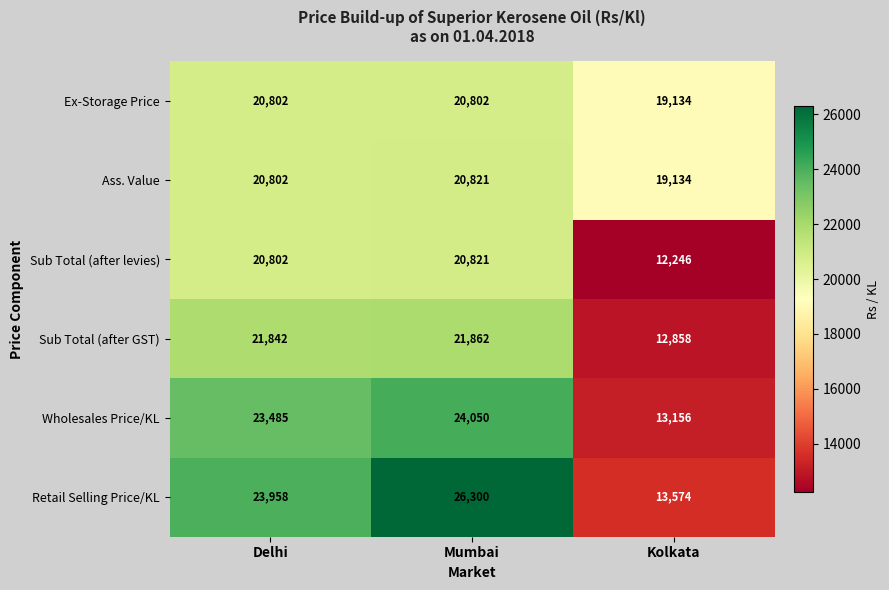

Which series has the widest spread of values?

Retail Selling Price/KL